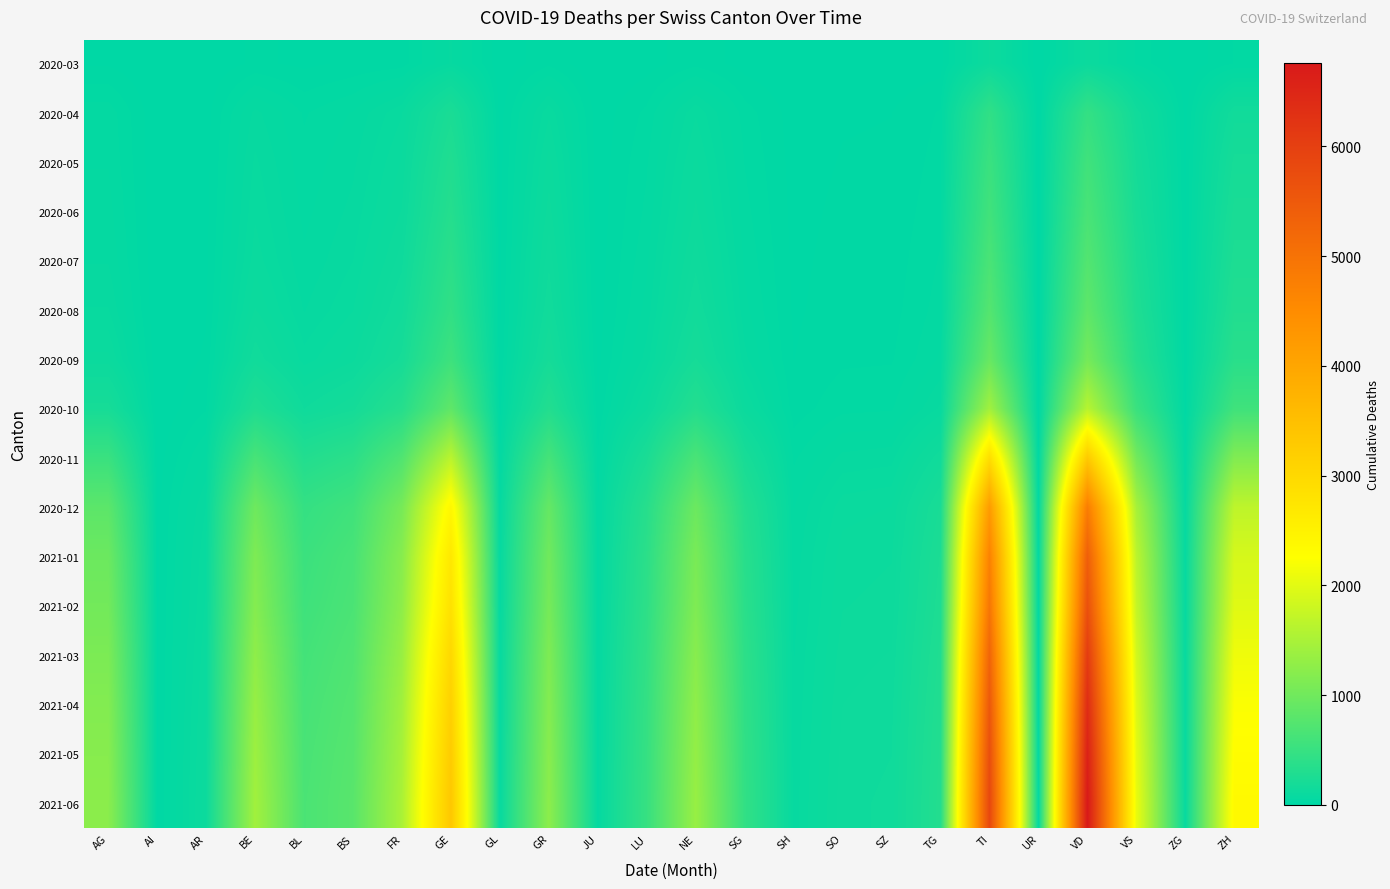

Reading left to right, extract all data points from this chart.

2020-03: AG=11	AI=0	AR=2	BE=16	BL=10	BS=16	FR=20	GE=68	GL=2	GR=23	JU=0	LU=7	NE=22	SG=7	SH=1	SO=2	SZ=4	TG=7	TI=120	UR=0	VD=110	VS=37	ZG=1	ZH=27
2020-04: AG=48	AI=1	AR=7	BE=70	BL=38	BS=54	FR=91	GE=239	GL=7	GR=90	JU=4	LU=30	NE=91	SG=33	SH=7	SO=12	SZ=13	TG=28	TI=437	UR=4	VD=466	VS=157	ZG=8	ZH=163
2020-05: AG=52	AI=1	AR=8	BE=82	BL=44	BS=63	FR=107	GE=291	GL=8	GR=111	JU=5	LU=38	NE=108	SG=39	SH=8	SO=14	SZ=15	TG=32	TI=521	UR=5	VD=576	VS=192	ZG=10	ZH=205
2020-06: AG=58	AI=1	AR=9	BE=90	BL=49	BS=70	FR=120	GE=330	GL=9	GR=125	JU=5	LU=43	NE=122	SG=44	SH=9	SO=16	SZ=17	TG=36	TI=580	UR=5	VD=650	VS=216	ZG=11	ZH=232
2020-07: AG=65	AI=1	AR=10	BE=100	BL=55	BS=79	FR=140	GE=380	GL=10	GR=142	JU=6	LU=50	NE=140	SG=50	SH=10	SO=18	SZ=19	TG=41	TI=660	UR=6	VD=740	VS=248	ZG=12	ZH=265
2020-08: AG=80	AI=1	AR=12	BE=120	BL=65	BS=92	FR=165	GE=440	GL=11	GR=160	JU=7	LU=58	NE=162	SG=57	SH=11	SO=20	SZ=21	TG=46	TI=750	UR=6	VD=840	VS=280	ZG=13	ZH=300
2020-09: AG=110	AI=2	AR=15	BE=160	BL=85	BS=115	FR=205	GE=550	GL=13	GR=195	JU=9	LU=72	NE=200	SG=70	SH=13	SO=24	SZ=25	TG=55	TI=920	UR=7	VD=1040	VS=340	ZG=15	ZH=370
2020-10: AG=210	AI=3	AR=25	BE=280	BL=145	BS=190	FR=340	GE=850	GL=20	GR=310	JU=14	LU=115	NE=320	SG=110	SH=19	SO=36	SZ=38	TG=82	TI=1430	UR=10	VD=1620	VS=520	ZG=22	ZH=570
2020-11: AG=520	AI=6	AR=55	BE=640	BL=310	BS=390	FR=720	GE=1650	GL=40	GR=620	JU=28	LU=240	NE=660	SG=220	SH=37	SO=70	SZ=74	TG=158	TI=2900	UR=18	VD=3300	VS=1020	ZG=42	ZH=1150
2020-12: AG=820	AI=9	AR=80	BE=980	BL=470	BS=570	FR=1060	GE=2400	GL=58	GR=900	JU=40	LU=350	NE=960	SG=320	SH=52	SO=100	SZ=106	TG=228	TI=4200	UR=25	VD=4800	VS=1480	ZG=60	ZH=1680
2021-01: AG=960	AI=10	AR=90	BE=1120	BL=530	BS=640	FR=1200	GE=2700	GL=64	GR=1000	JU=44	LU=390	NE=1080	SG=360	SH=58	SO=112	SZ=118	TG=254	TI=4700	UR=28	VD=5400	VS=1660	ZG=67	ZH=1890
2021-02: AG=1020	AI=11	AR=95	BE=1180	BL=560	BS=670	FR=1260	GE=2830	GL=67	GR=1050	JU=46	LU=410	NE=1130	SG=378	SH=61	SO=118	SZ=124	TG=267	TI=4930	UR=29	VD=5680	VS=1740	ZG=70	ZH=1980
2021-03: AG=1100	AI=12	AR=102	BE=1270	BL=600	BS=715	FR=1350	GE=3020	GL=72	GR=1120	JU=49	LU=440	NE=1210	SG=404	SH=65	SO=126	SZ=133	TG=286	TI=5270	UR=31	VD=6080	VS=1860	ZG=75	ZH=2120
2021-04: AG=1160	AI=12	AR=108	BE=1340	BL=630	BS=748	FR=1420	GE=3160	GL=75	GR=1170	JU=51	LU=462	NE=1270	SG=424	SH=68	SO=132	SZ=140	TG=300	TI=5520	UR=32	VD=6380	VS=1950	ZG=78	ZH=2220
2021-05: AG=1200	AI=13	AR=112	BE=1390	BL=652	BS=772	FR=1470	GE=3260	GL=77	GR=1210	JU=53	LU=478	NE=1314	SG=438	SH=70	SO=137	SZ=145	TG=310	TI=5710	UR=33	VD=6600	VS=2020	ZG=81	ZH=2300
2021-06: AG=1230	AI=13	AR=115	BE=1430	BL=668	BS=790	FR=1508	GE=3340	GL=79	GR=1240	JU=54	LU=490	NE=1346	SG=448	SH=72	SO=140	SZ=149	TG=318	TI=5850	UR=34	VD=6760	VS=2070	ZG=83	ZH=2360